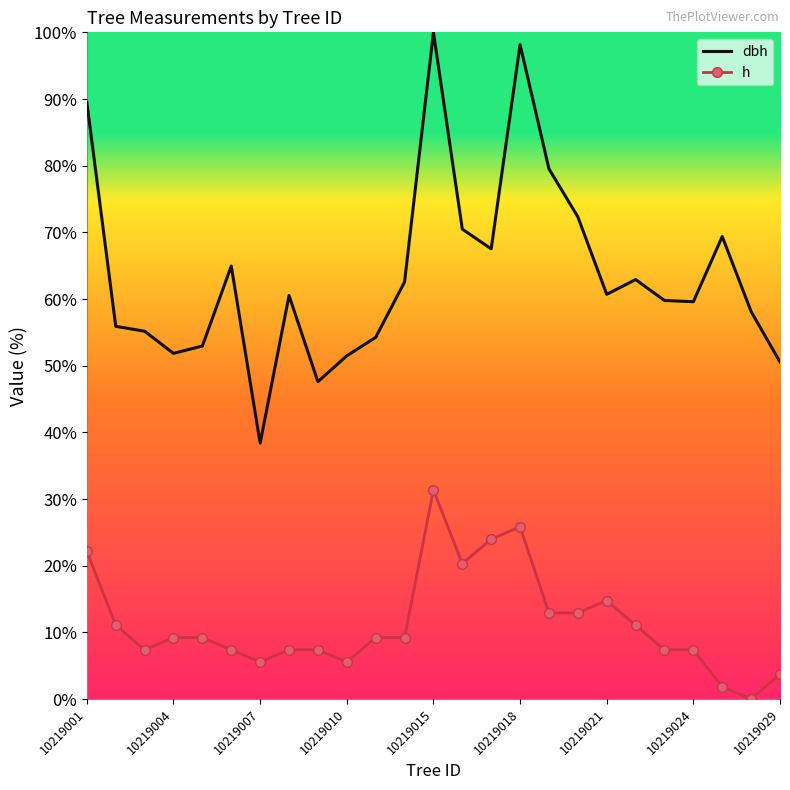

List the series in order of their peak value, lowest first.

h, dbh